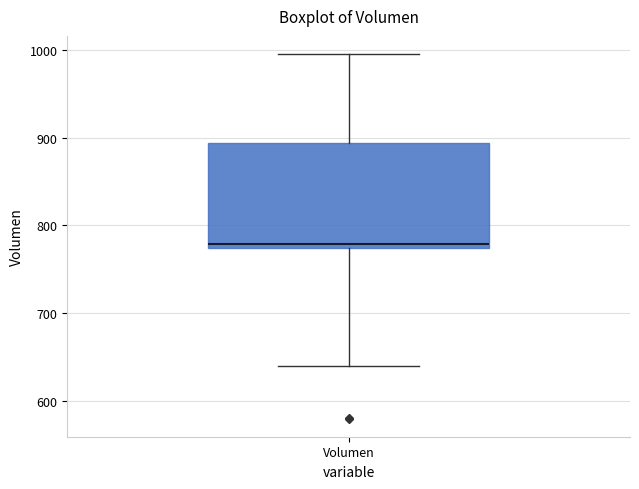

Read this box plot against the y-axis: the position of the median line, the range covered by the box, and the ends of both whiskers. The values are not printed on the chart, so give them approximately, as read against the axis.

median 780, box 770 to 890, whiskers 640 to 1000